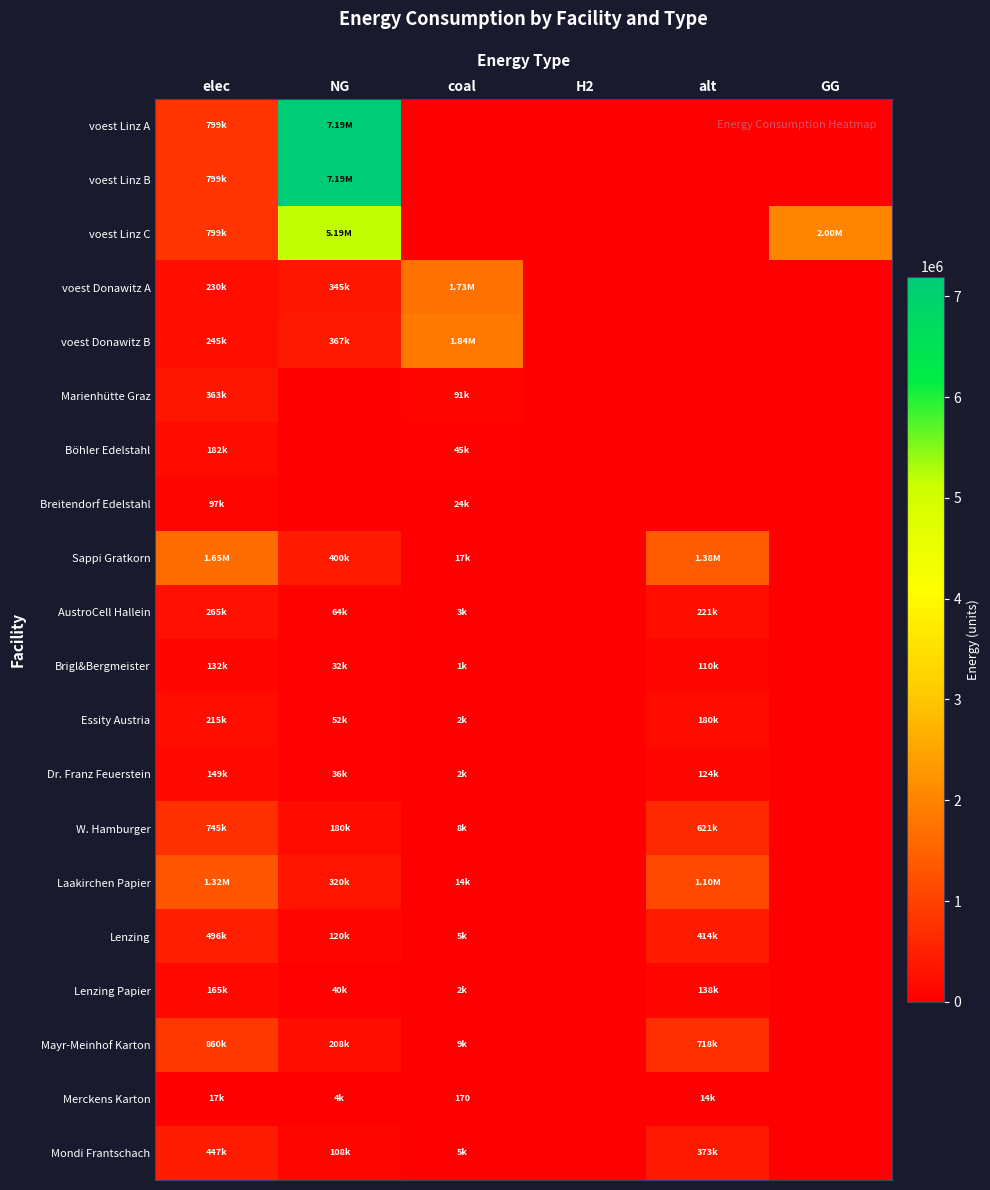

At how many categories does at least one series exceed 4462293?

1